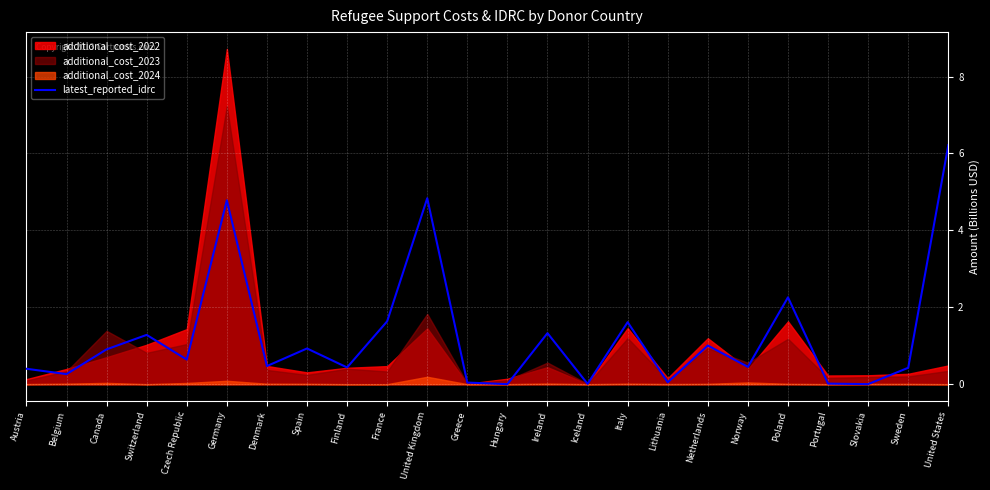

What is the difference between the values at Belgium and Sweden?

0.2